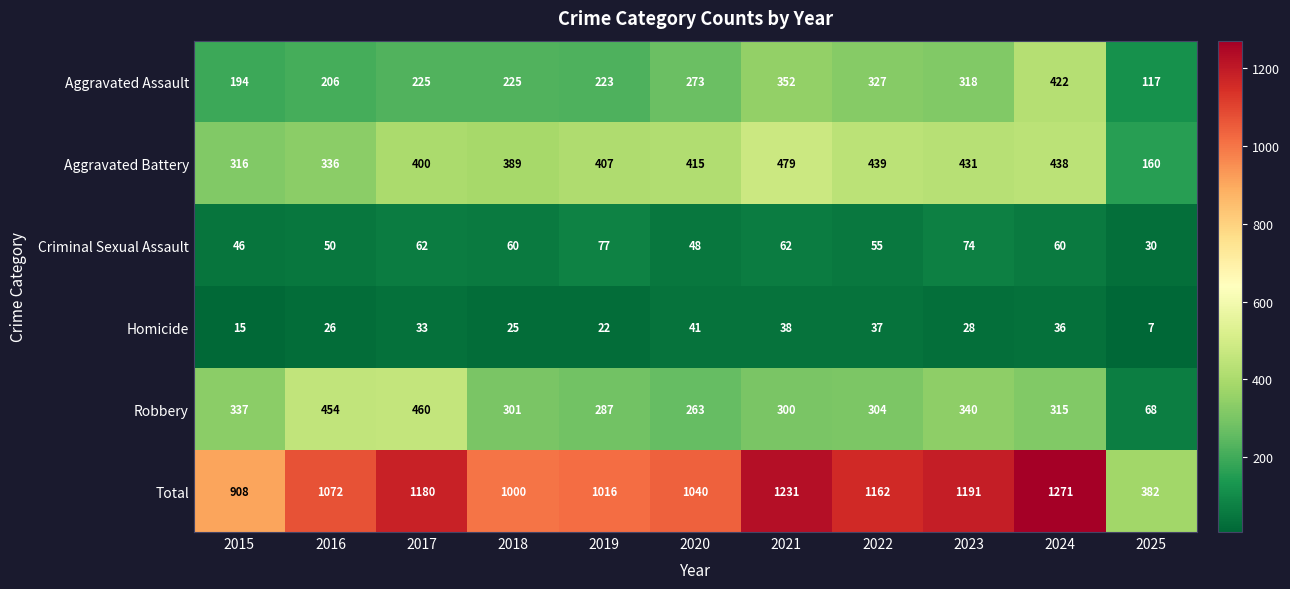

At which label does Total reach its minimum?

2025